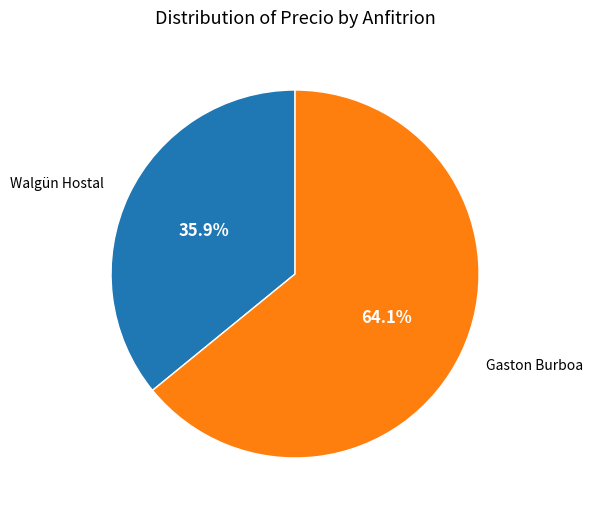

Combined, do Walgün Hostal and Gaston Burboa account for over 50%?

Yes